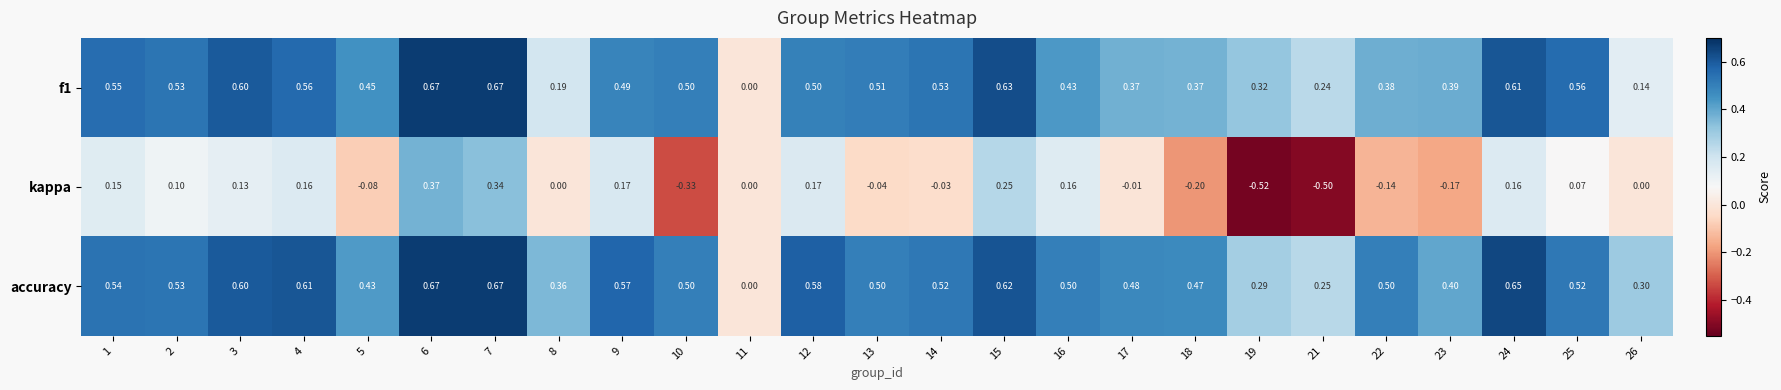

Between 2 and 12, which series saw the biggest shift?

kappa